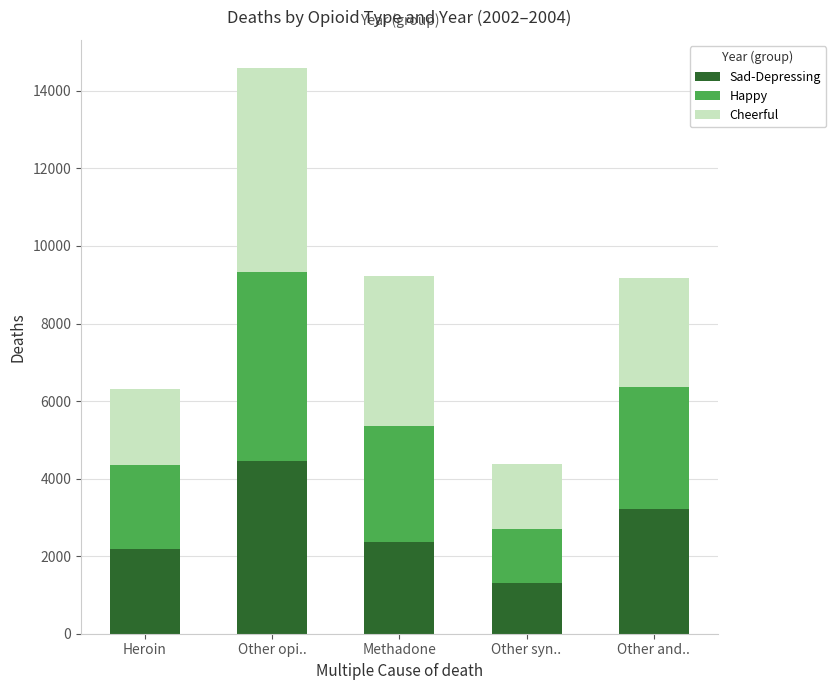

What is the difference between the maximum and minimum values in the Sad-Depressing series?

3143